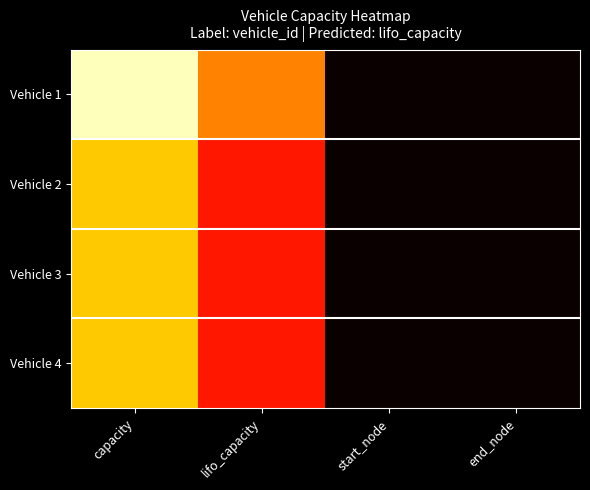

Which label corresponds to the smallest value in the chart?

start_node